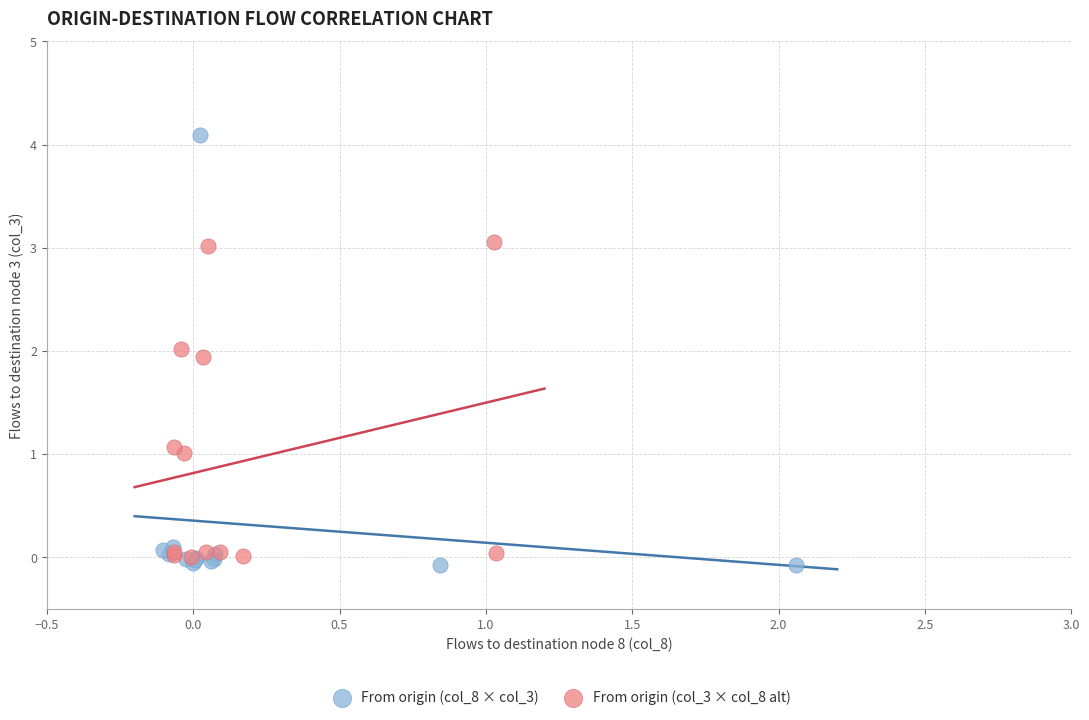

Which series reaches the maximum Y coordinate?

From origin (col_8 × col_3)